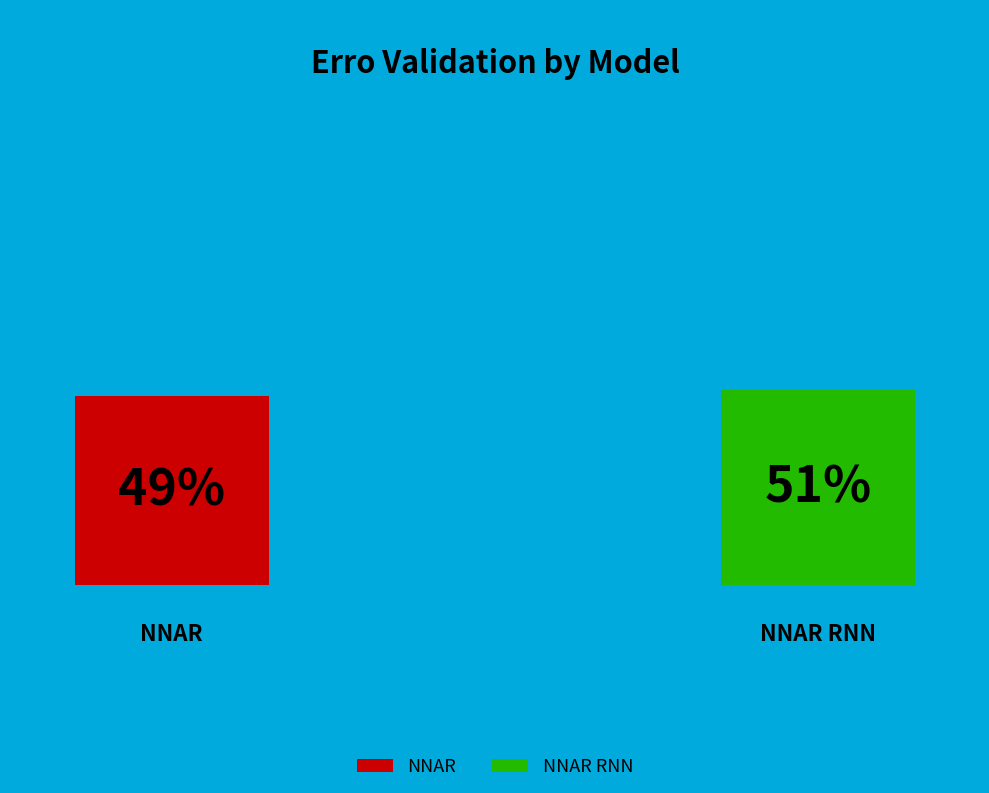

To the nearest percent, what is the difference between the largest and smallest slice percentages?

2%